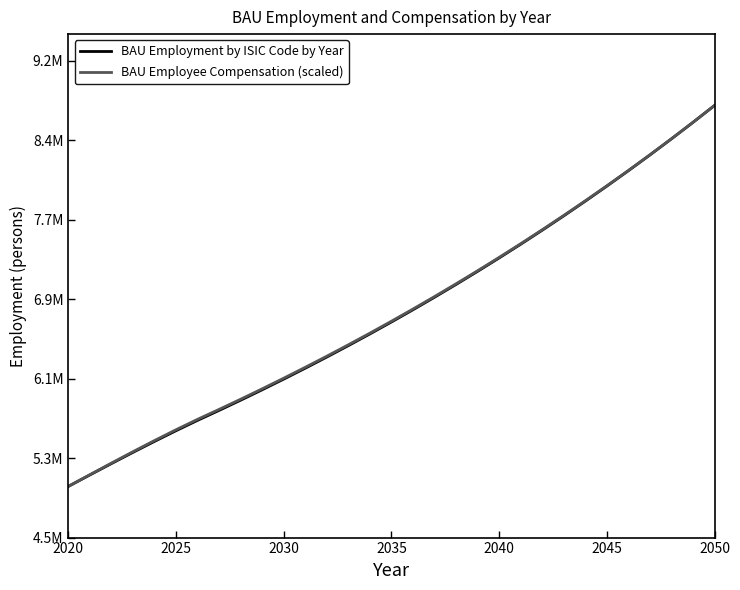

What are all the series names shown in the legend?

BAU Employment by ISIC Code by Year, BAU Employee Compensation (scaled)